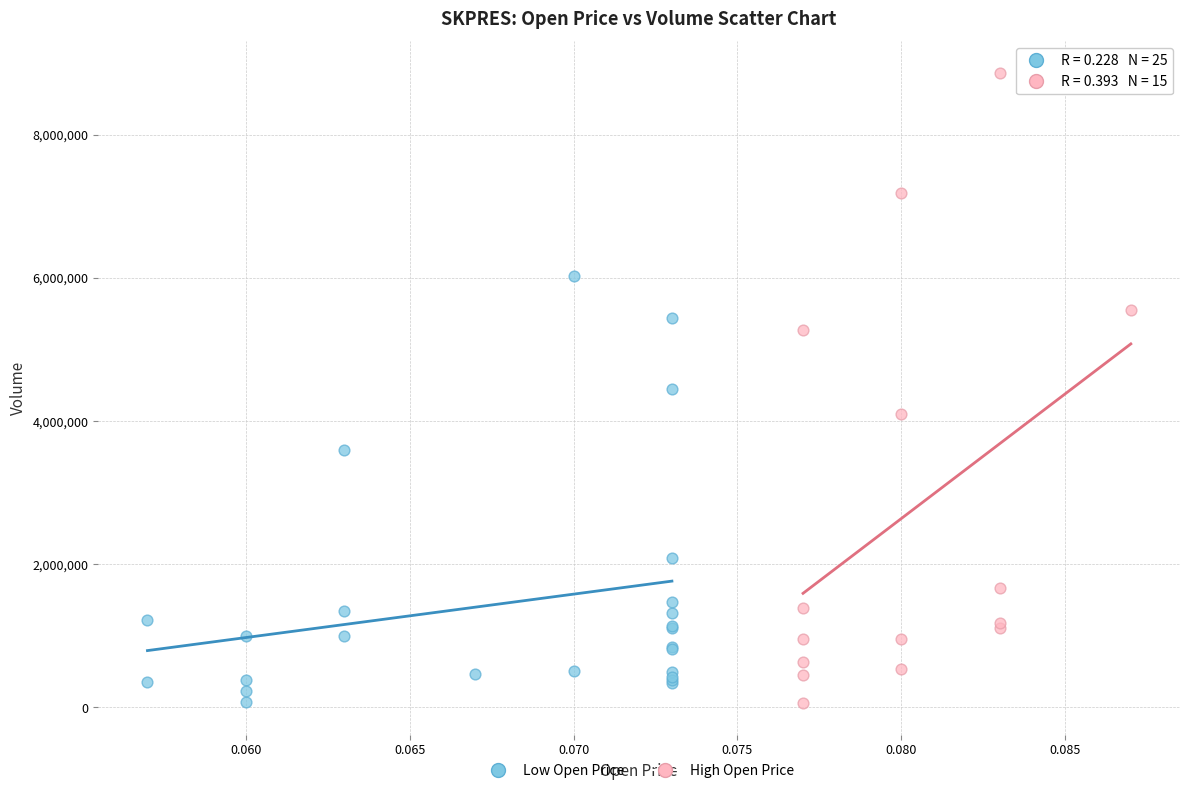

Which series has the widest spread of Y values?

High Open Price